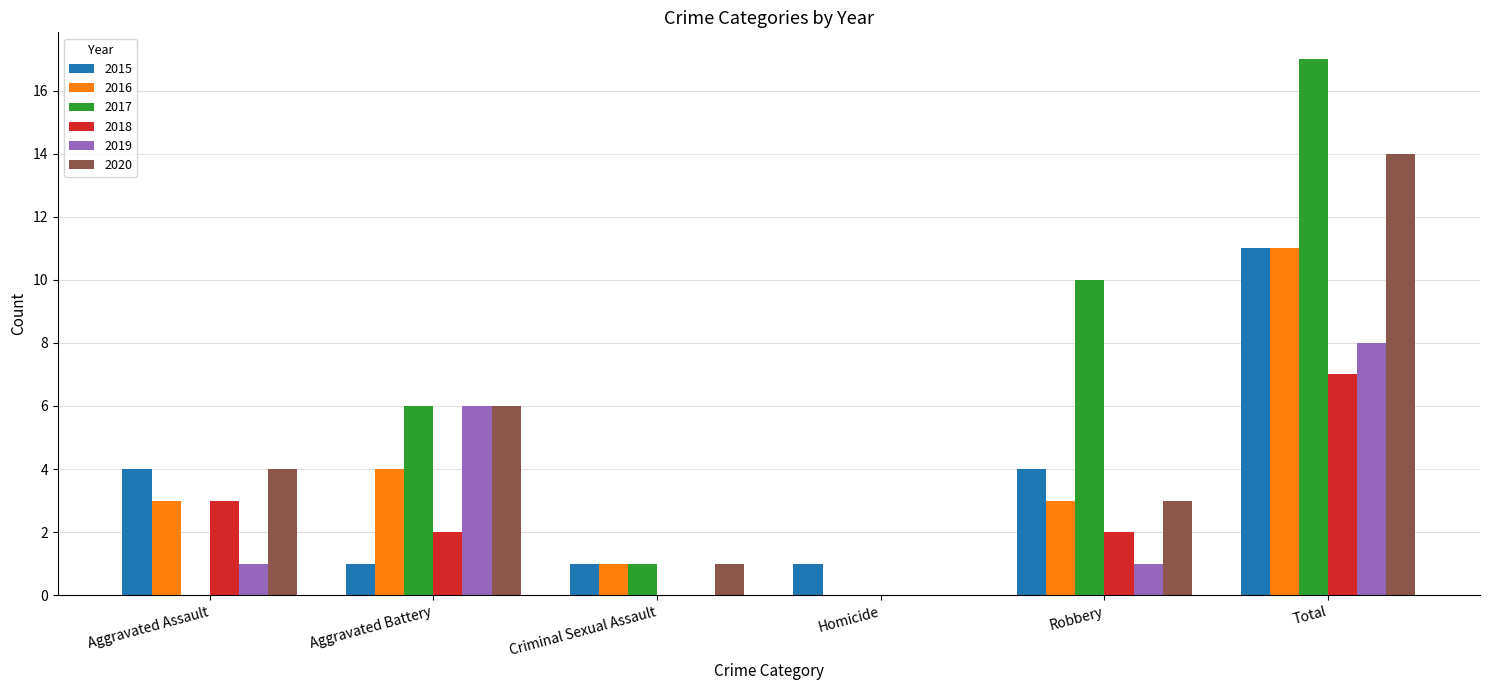

What is the sum of all 2018 values?

14